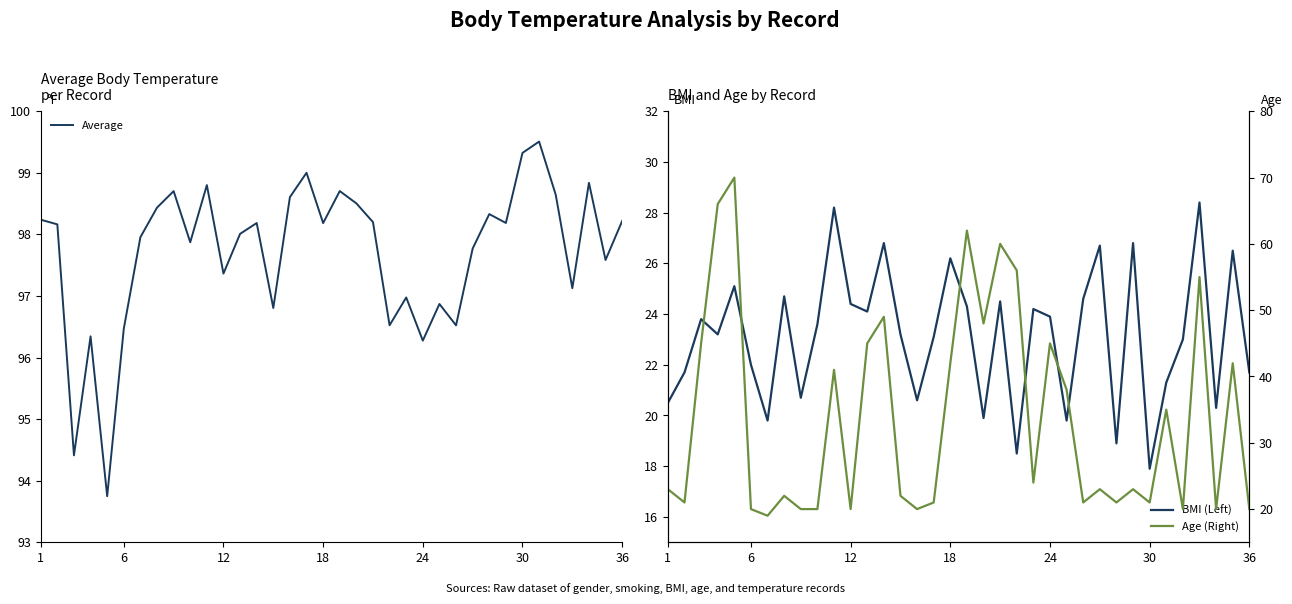

The Average series shows 98.2 at 36. True or false?

True